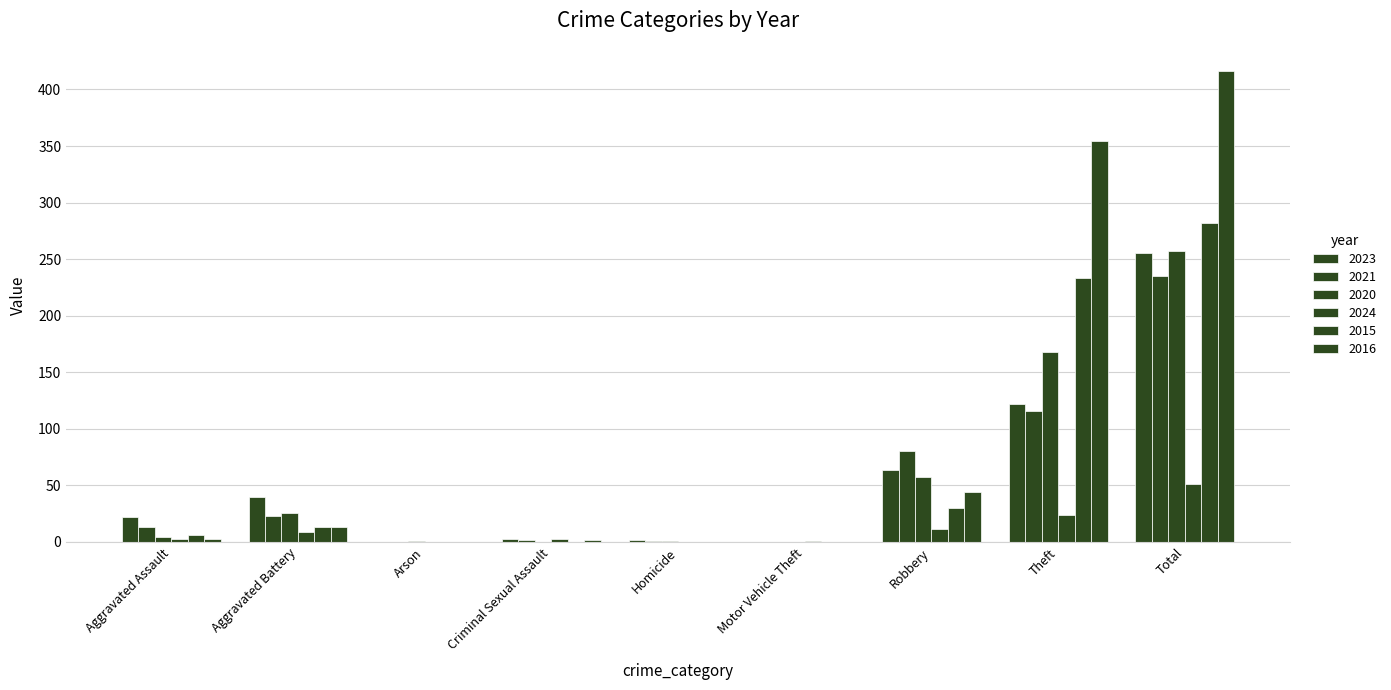

Which label corresponds to the largest value in the chart?

Total